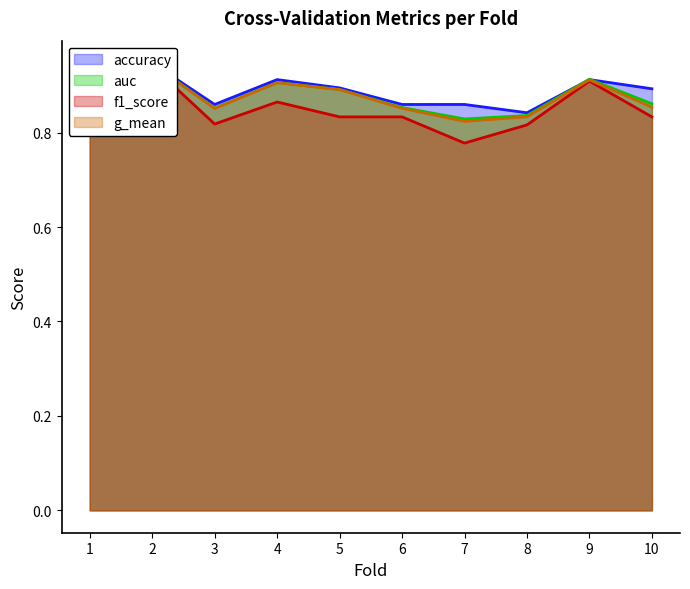

What is the greatest value displayed?

0.9